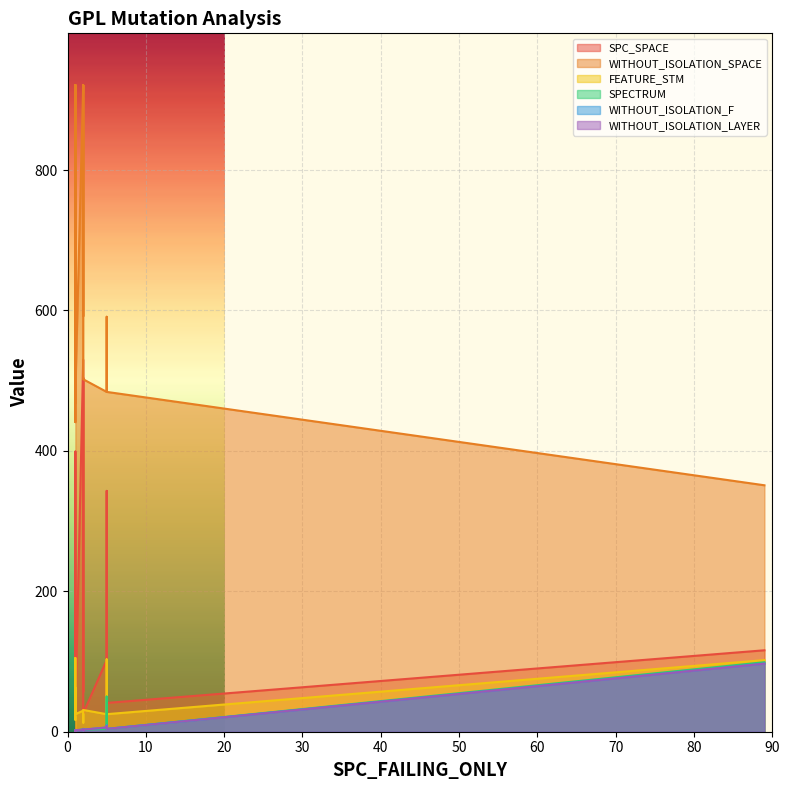

Count the number of categories in the chart.

20